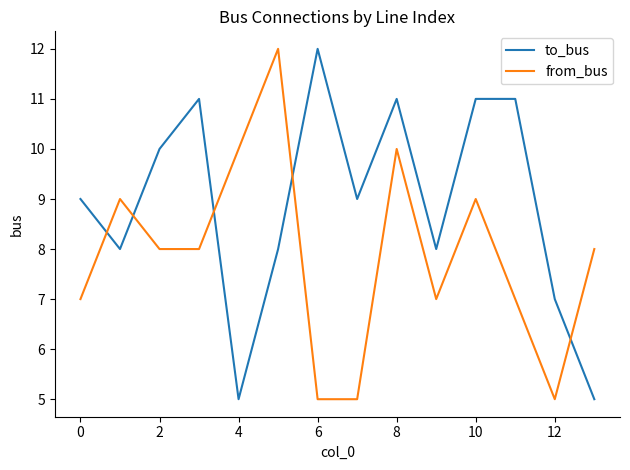

True or false: from_bus and to_bus intersect in this chart.

True